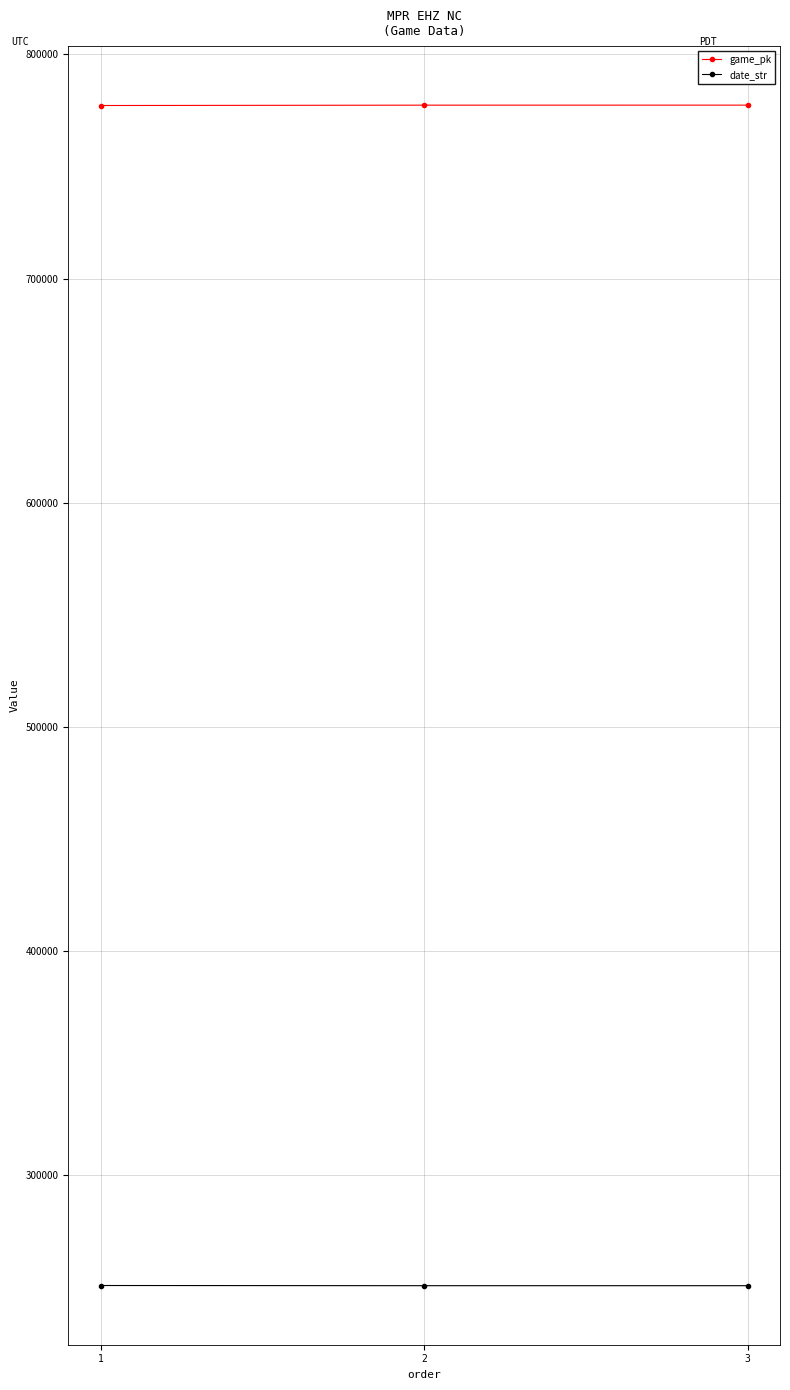

Is this an area chart (filled region under the line)?

No